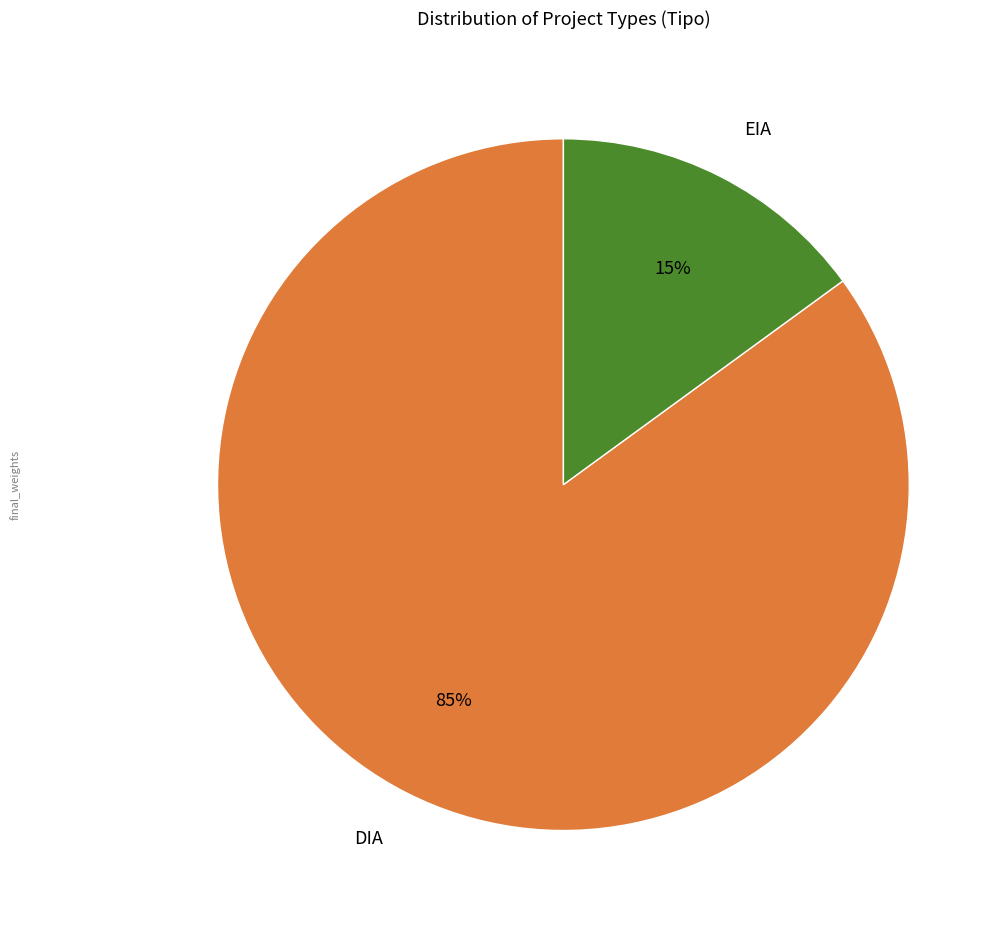

The DIA slice represents 74% of the pie. True or false?

False